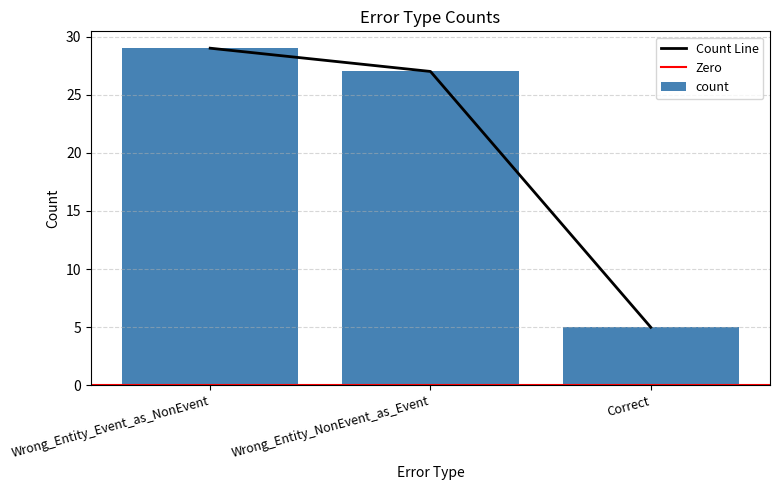

What is the label of the 2nd bar from the left?

Wrong_Entity_NonEvent_as_Event